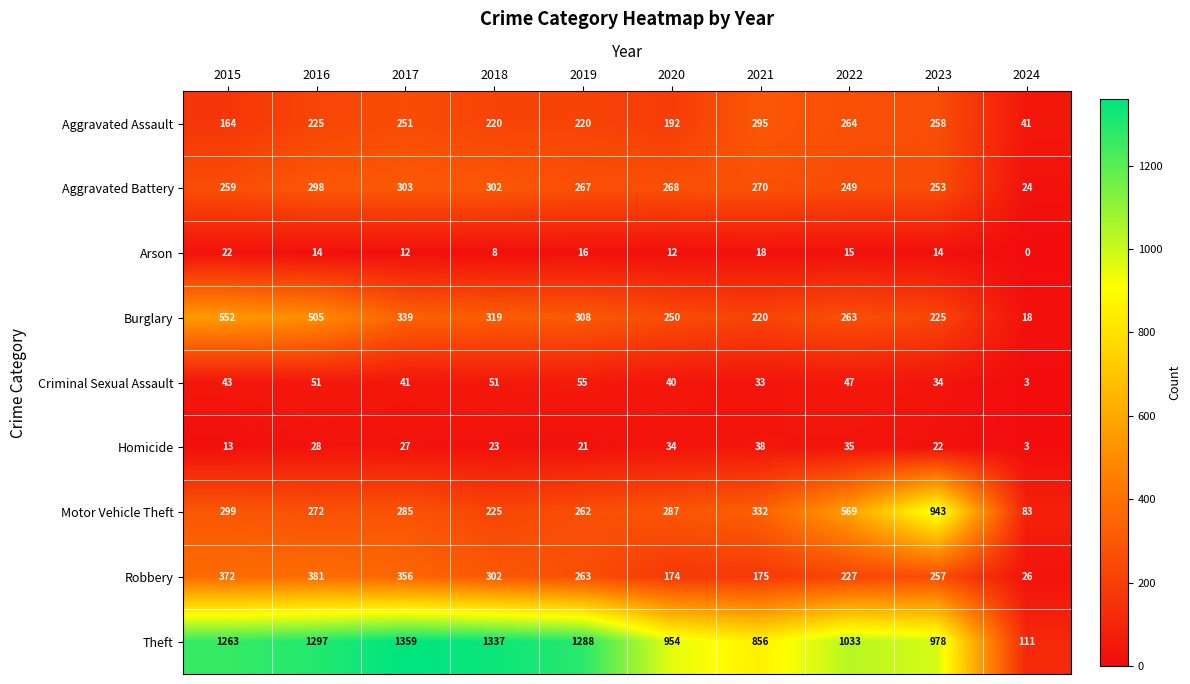

Rank the categories by Homicide value from lowest to highest.

2024, 2015, 2019, 2023, 2018, 2017, 2016, 2020, 2022, 2021